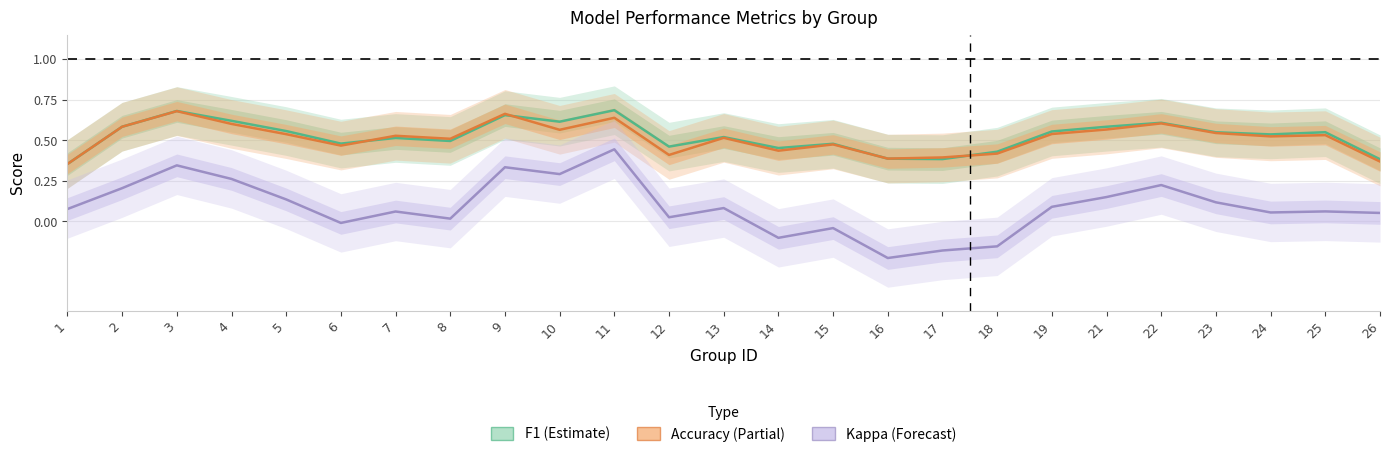

Reading right to left, list all the values displayed in this chart.

F1 (Estimate): 0.4	0.5	0.5	0.5	0.6	0.6	0.6	0.4	0.4	0.4	0.5	0.5	0.5	0.5	0.7	0.6	0.7	0.5	0.5	0.5	0.6	0.6	0.7	0.6	0.4
Accuracy (Partial): 0.4	0.5	0.5	0.5	0.6	0.6	0.5	0.4	0.4	0.4	0.5	0.4	0.5	0.4	0.6	0.6	0.7	0.5	0.5	0.5	0.5	0.6	0.7	0.6	0.4
Kappa (Forecast): 0.1	0.1	0.1	0.1	0.2	0.2	0.1	-0.2	-0.2	-0.2	-0.0	-0.1	0.1	0.0	0.4	0.3	0.3	0.0	0.1	-0.0	0.1	0.3	0.3	0.2	0.1